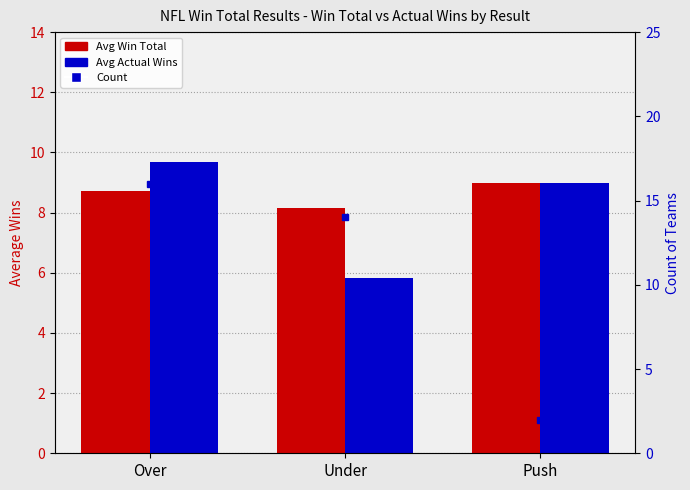

How many series are shown in this chart?

3